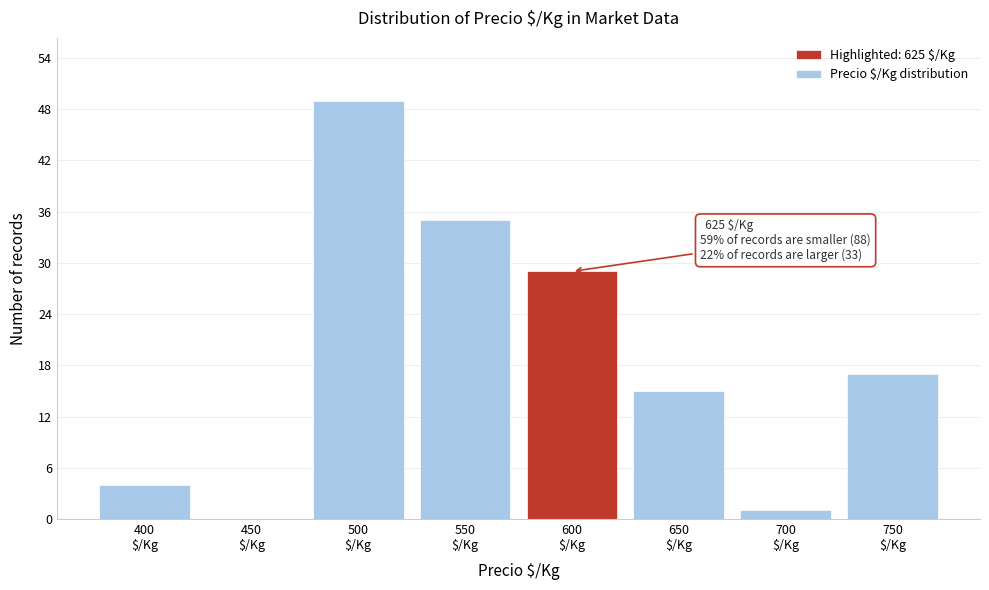

What is the sum of all values?

150